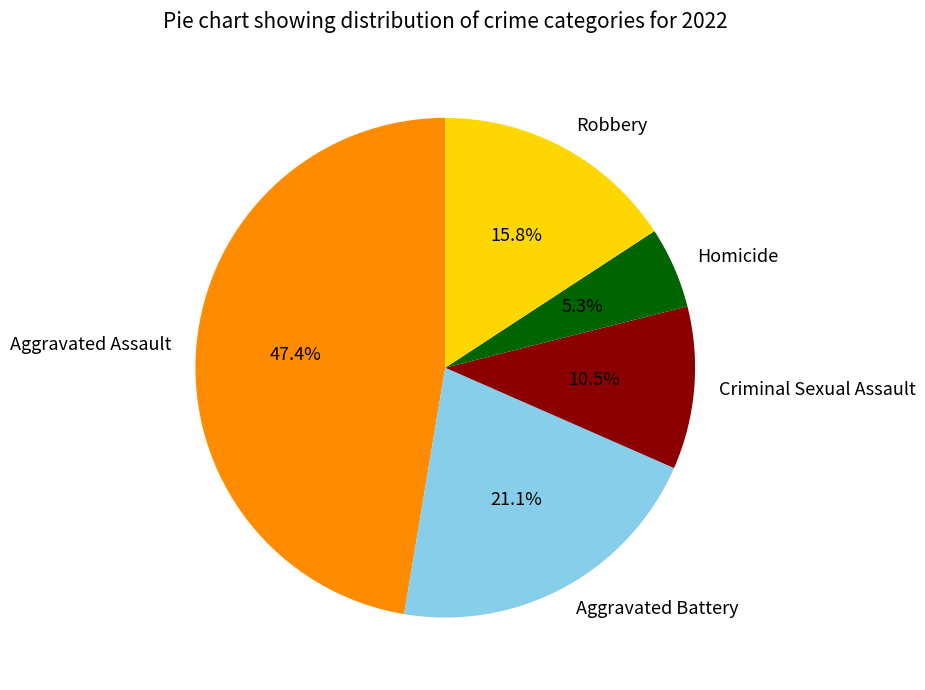

What is the smallest slice in the pie chart?

Homicide